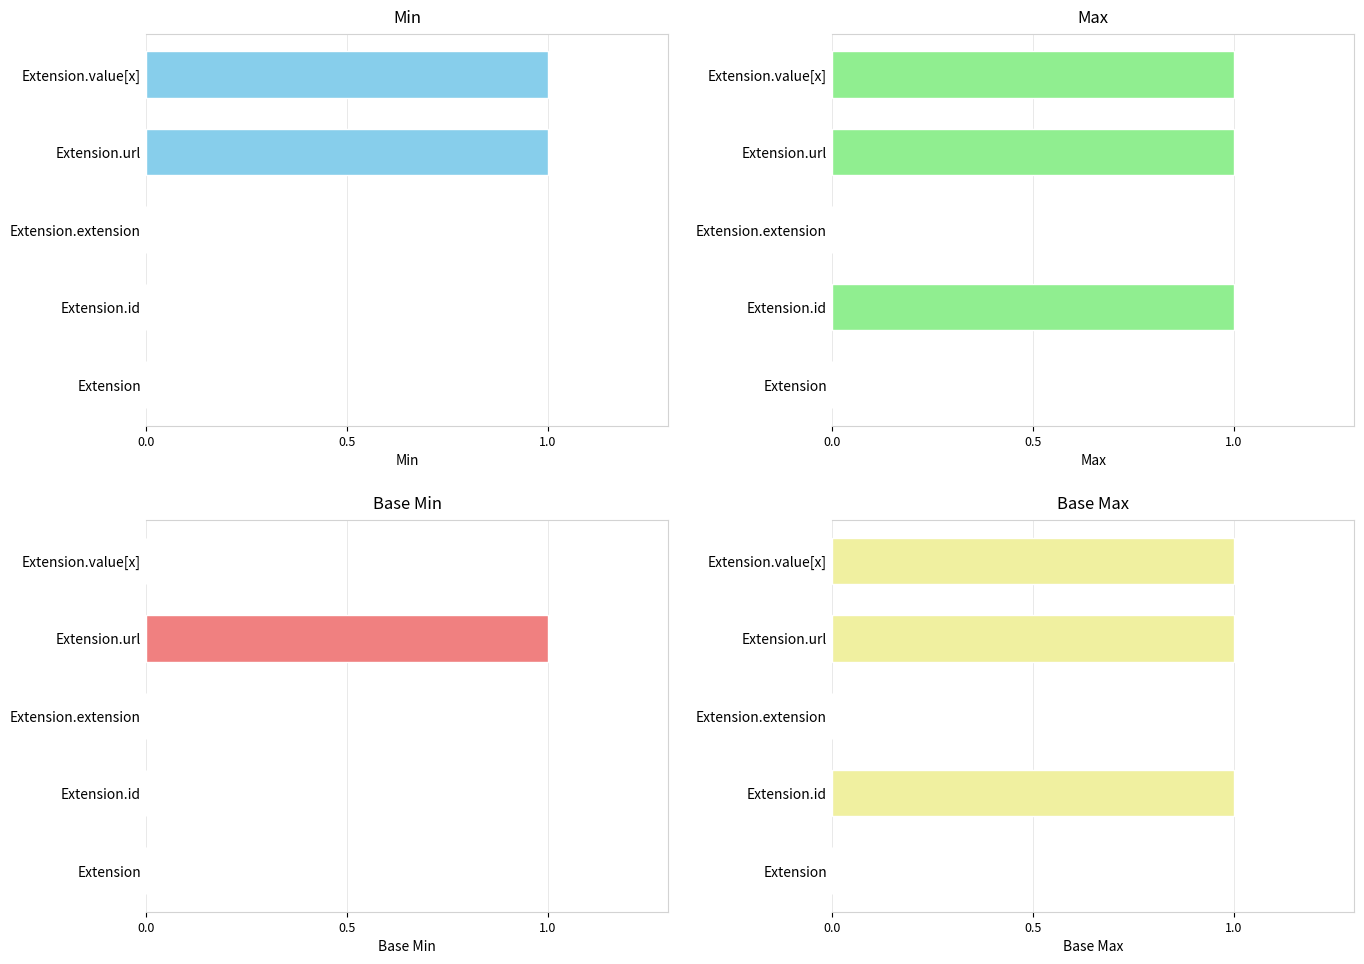

What is the difference between the maximum and second lowest values in the Base Max series?

1